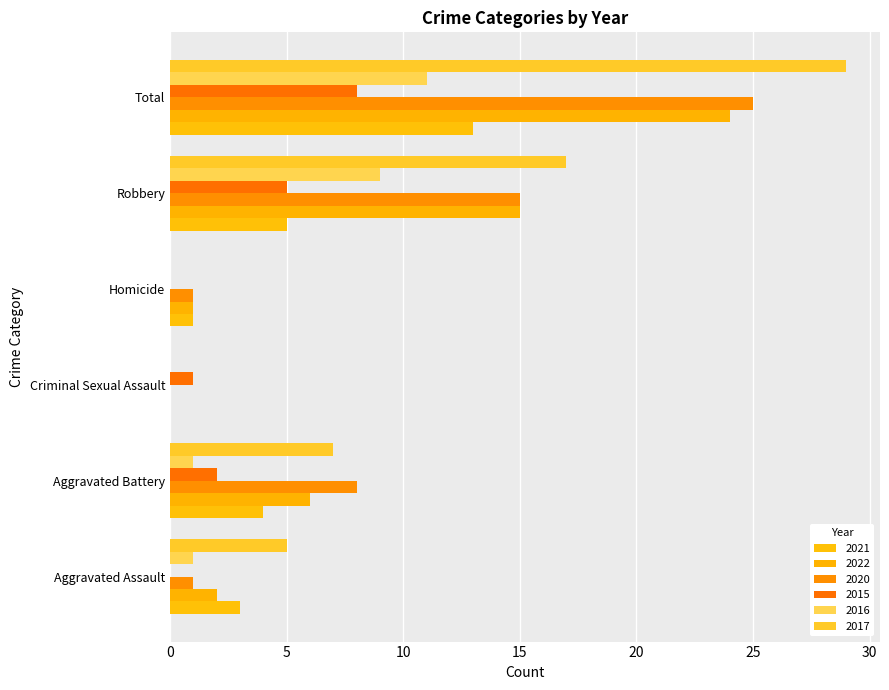

Which category has the highest value across all series?

Total